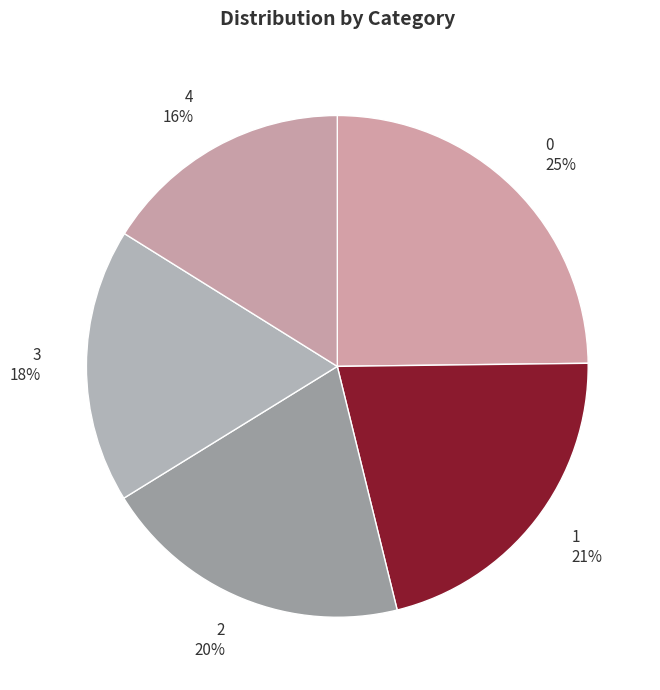

Does 3 account for over 50% of the chart?

No